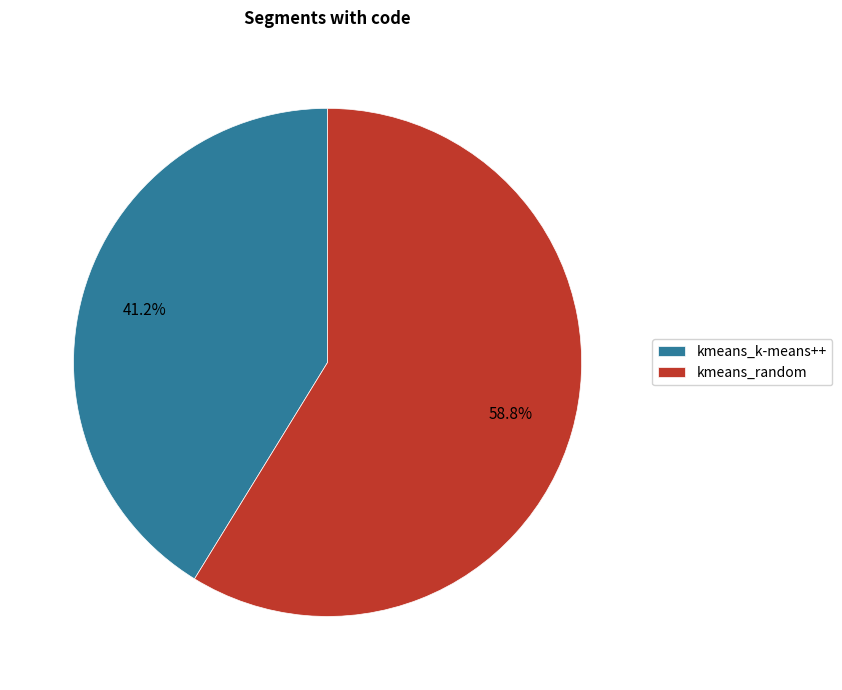

The kmeans_k-means++ slice represents 41% of the pie. True or false?

True